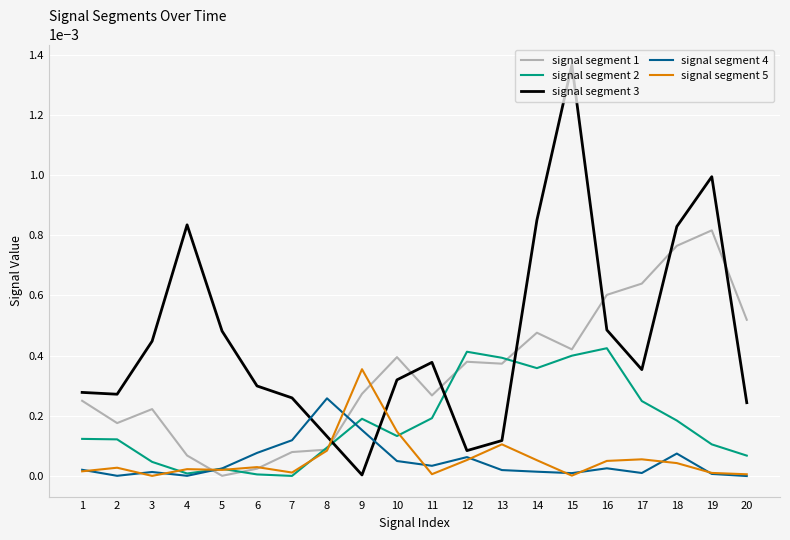

True or false: signal segment 3 and signal segment 4 cross at least once.

True